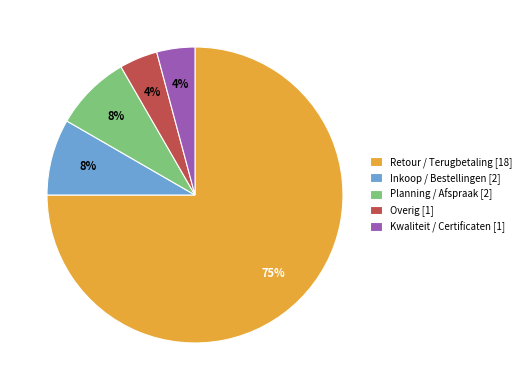

What is the largest slice in the pie chart?

Retour / Terugbetaling